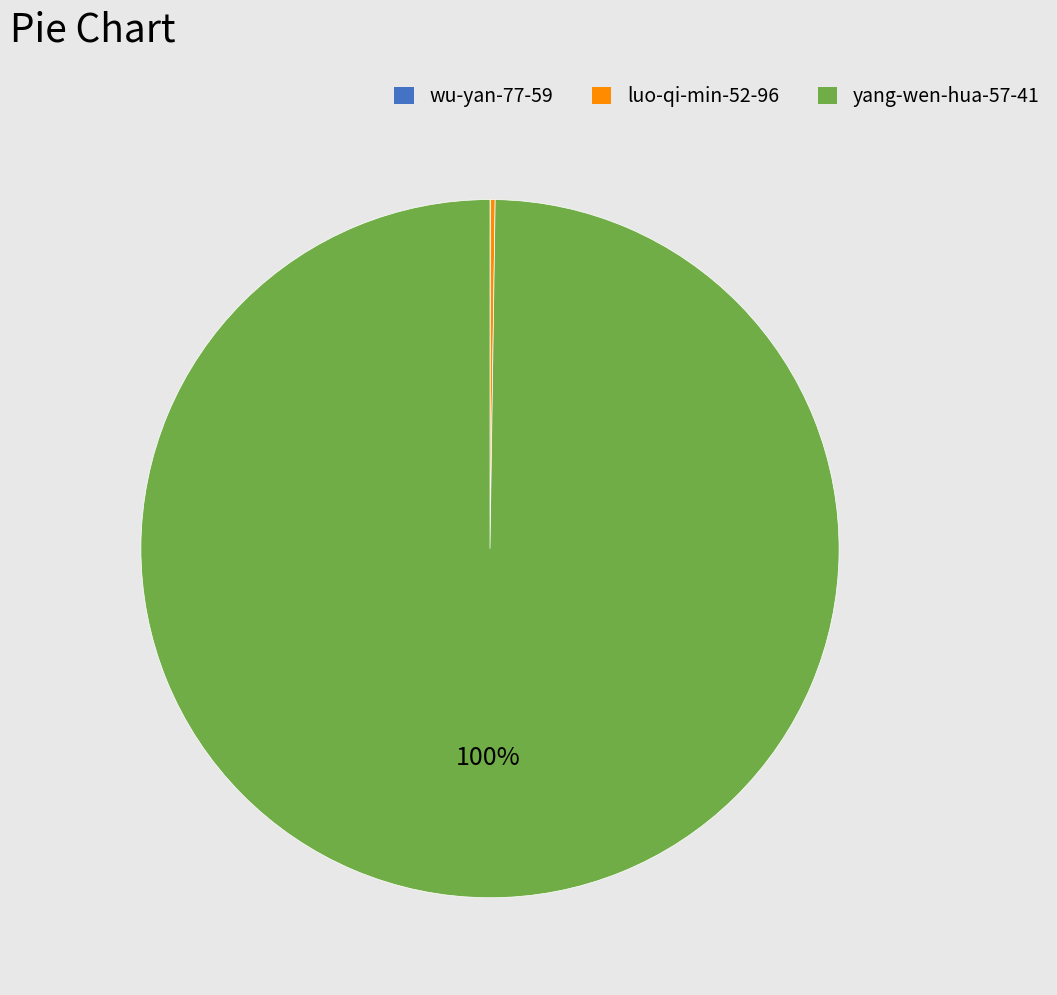

Which slice is the largest?

yang-wen-hua-57-41